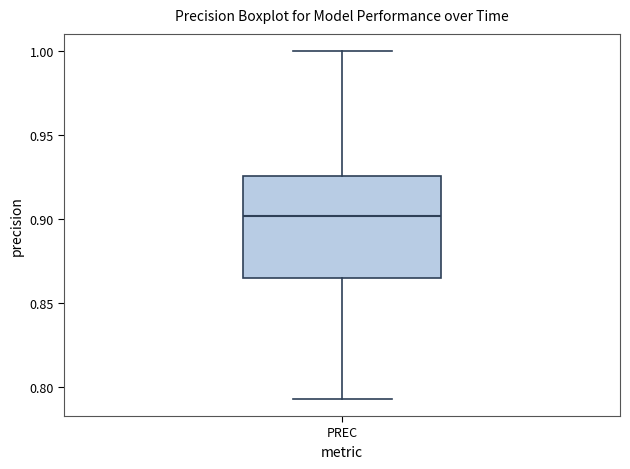

Transcribe this box plot: give where the median line is, the range the box spans, and where the two whiskers end, as read against the y-axis. The values are not printed on the chart, so give them approximately, as read against the axis.

median 0.900, box 0.865 to 0.925, whiskers 0.795 to 1.000